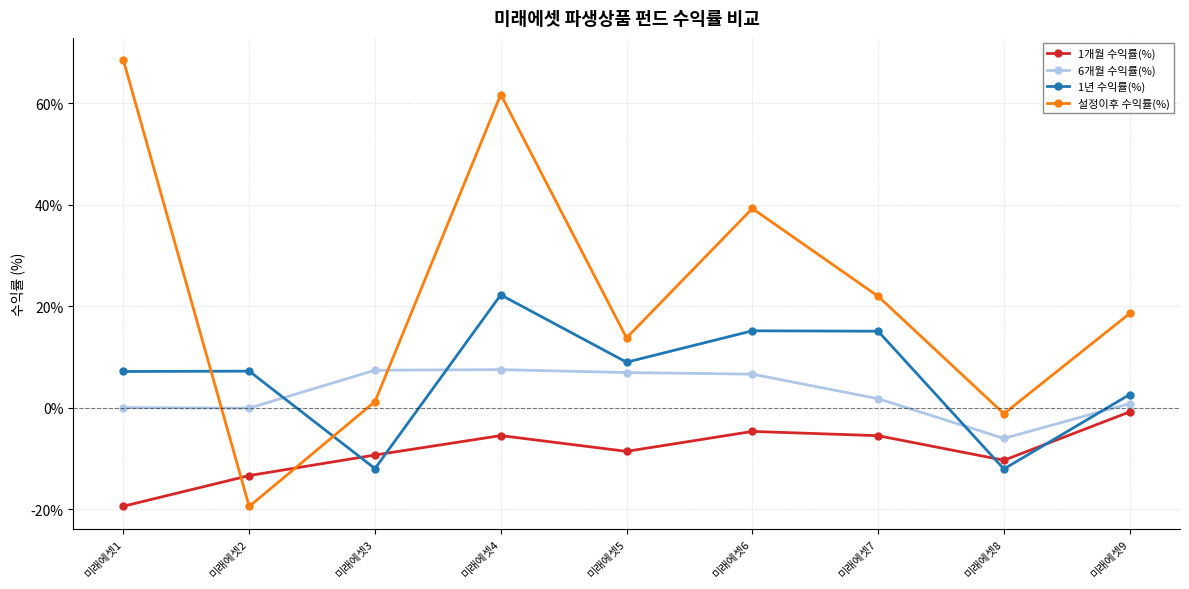

Which series changed the most between 미래에셋3 and 미래에셋9?

설정이후 수익률(%)